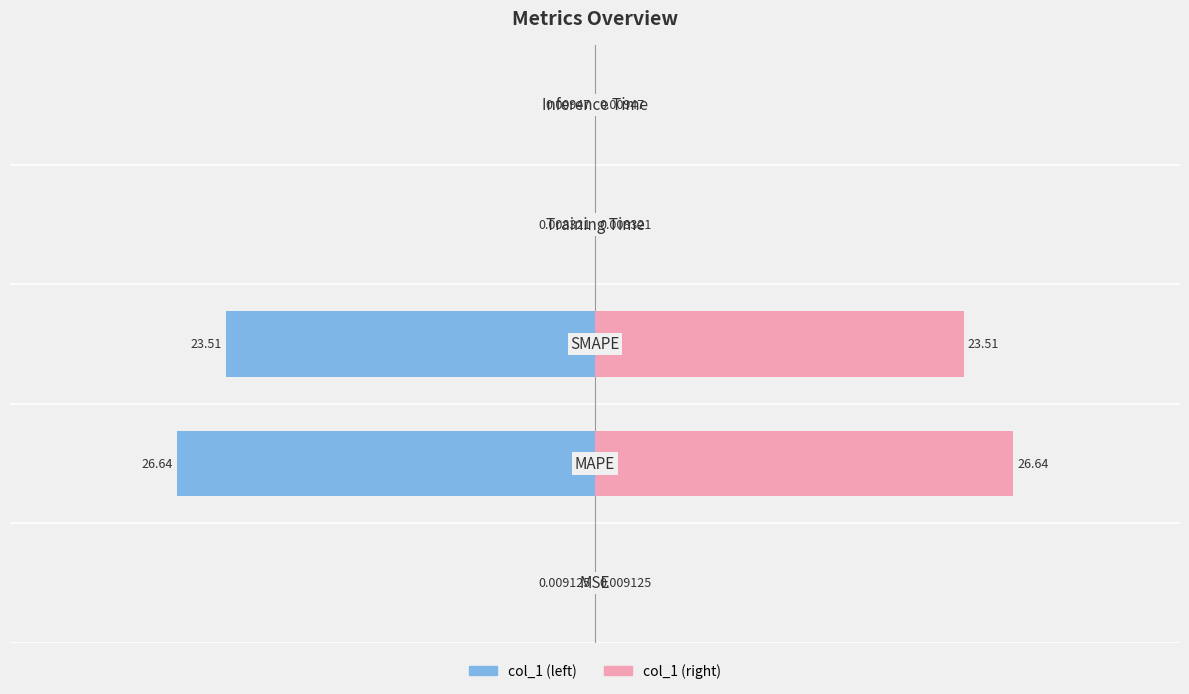

Reading left to right, list all the values displayed in this chart.

col_1 (left): -0.0	-26.6	-23.5	-0.0	-0.0
col_1 (right): 0.0	26.6	23.5	0.0	0.0